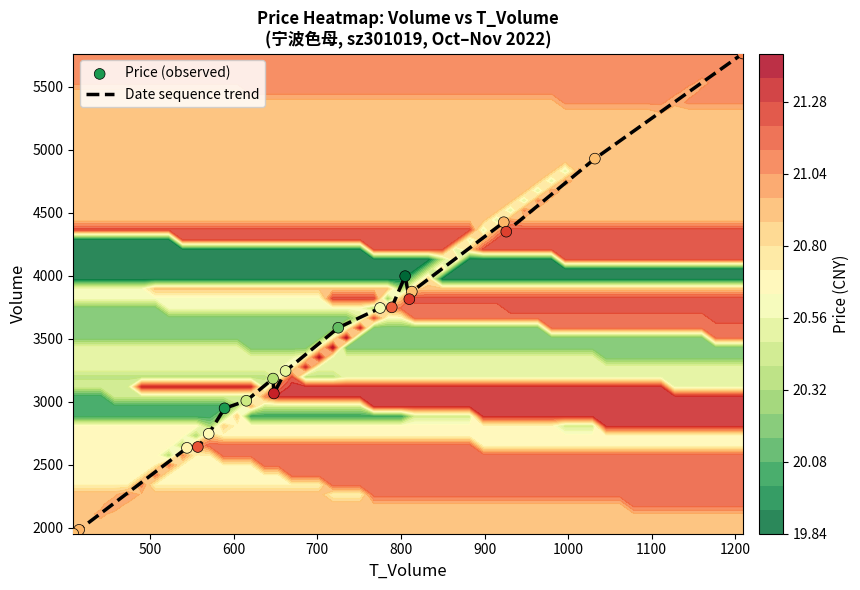

What is the maximum value for Date sequence trend?

5765